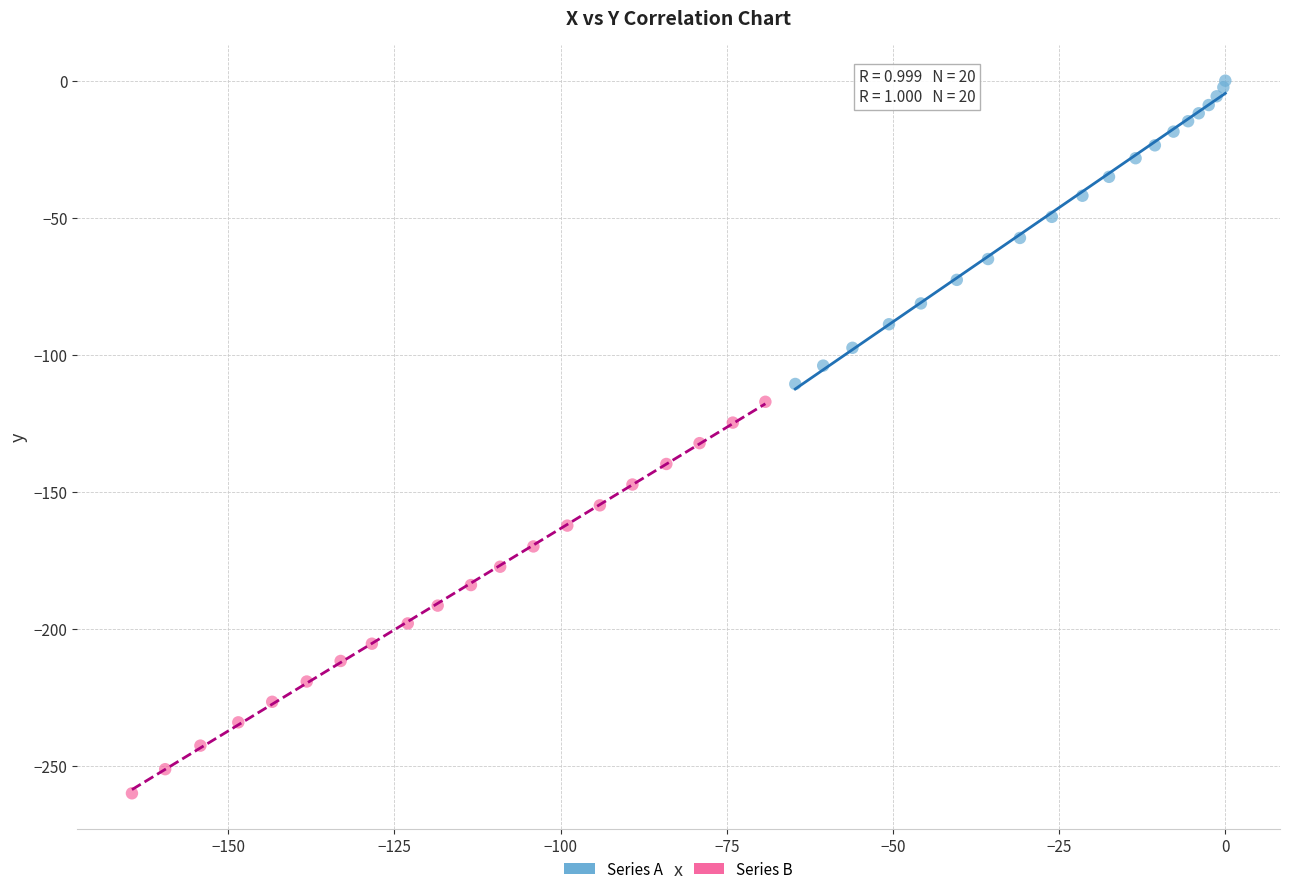

Which series contains the highest Y value?

Series A